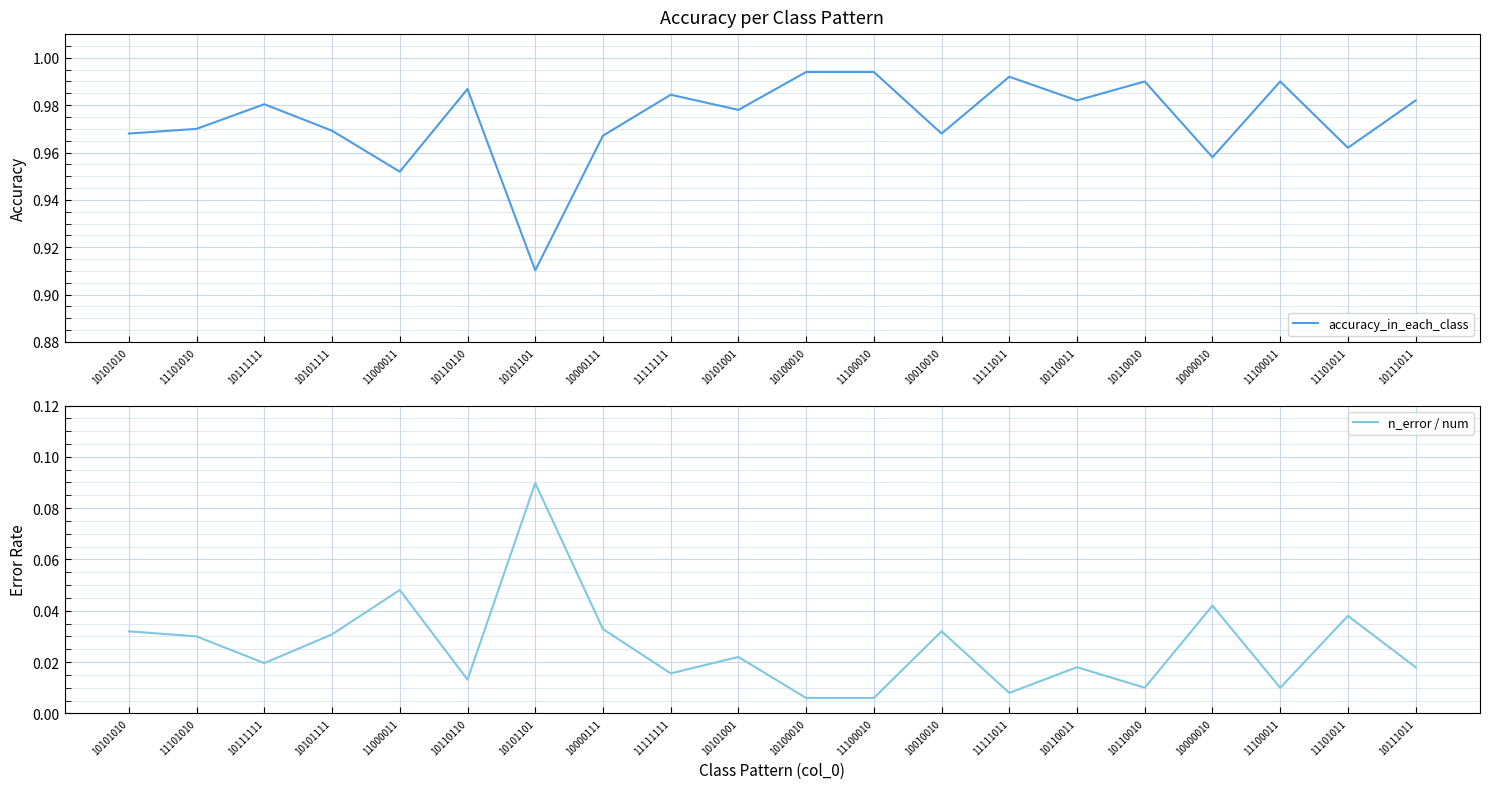

At which category does accuracy_in_each_class reach its first local peak?

10111111